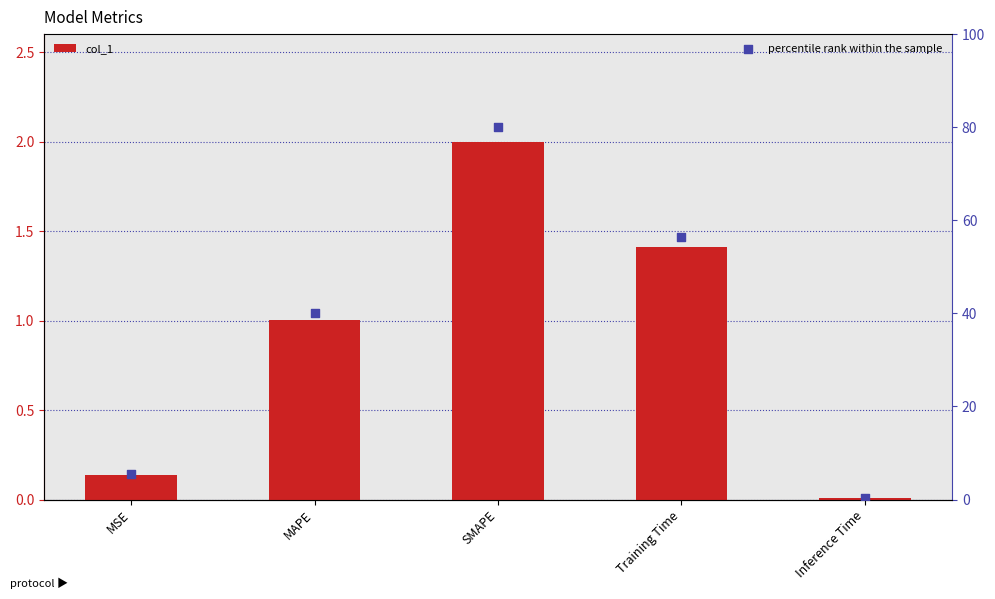

At which category is the sum across all series the highest?

SMAPE